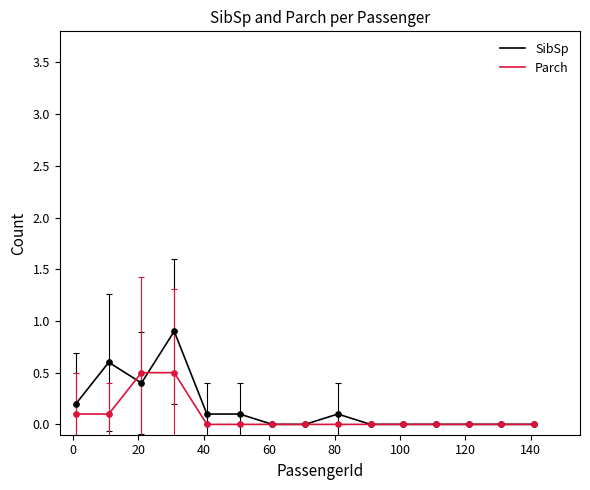

Rank the series by their maximum value, from lowest to highest.

Parch, SibSp